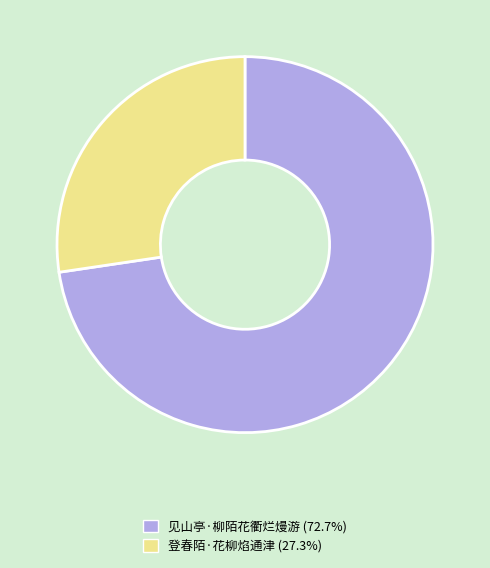

What is the smallest slice in the pie chart?

登春陌·花柳焰通津